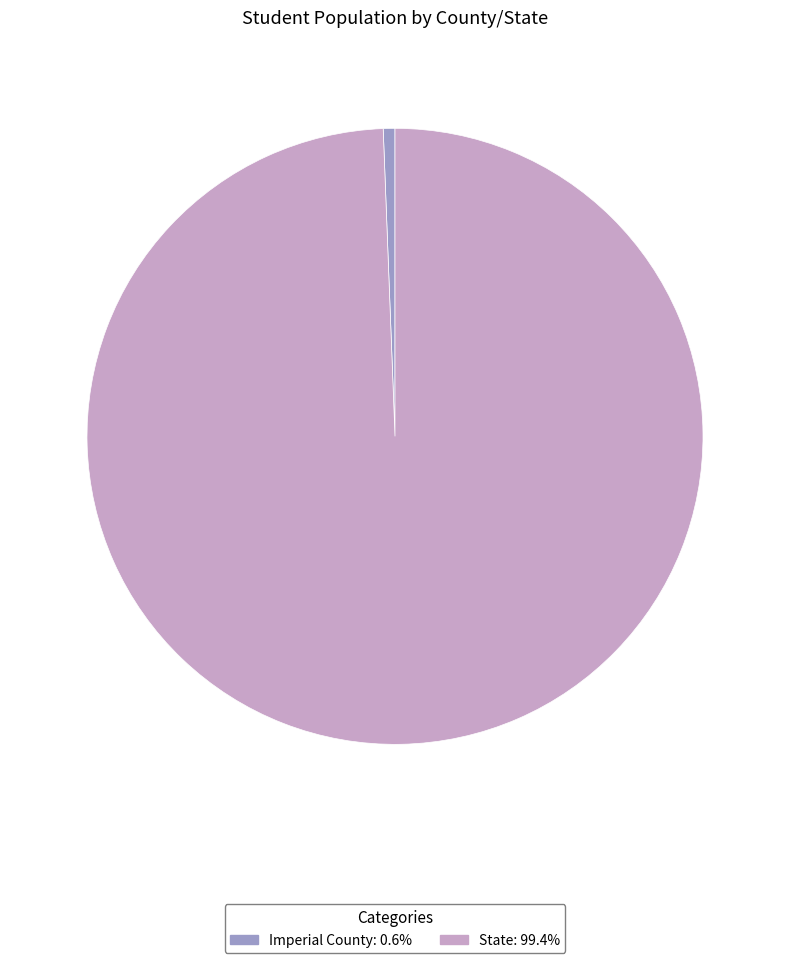

Does State account for over 50% of the chart?

Yes